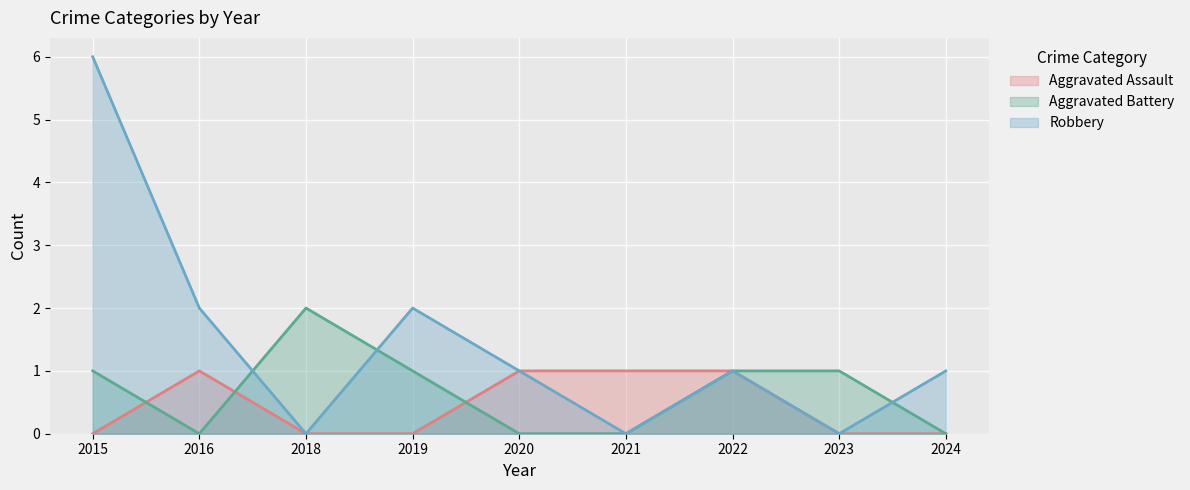

The Robbery series shows 1 at 2015. True or false?

False